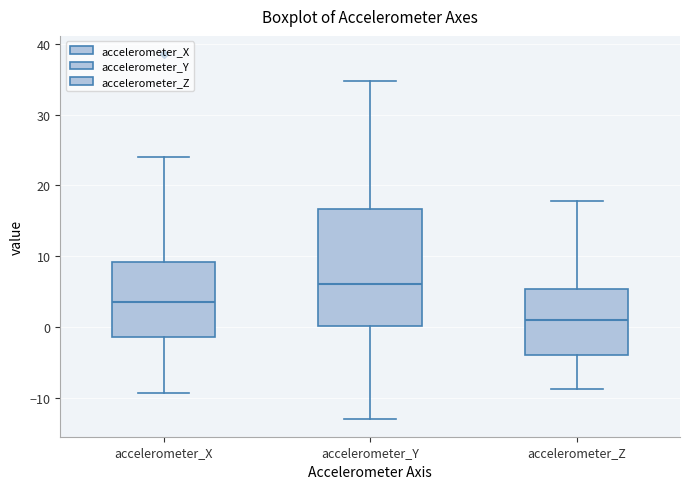

Comparing the boxes themselves (not the whiskers), which one is the tallest?

accelerometer_Y